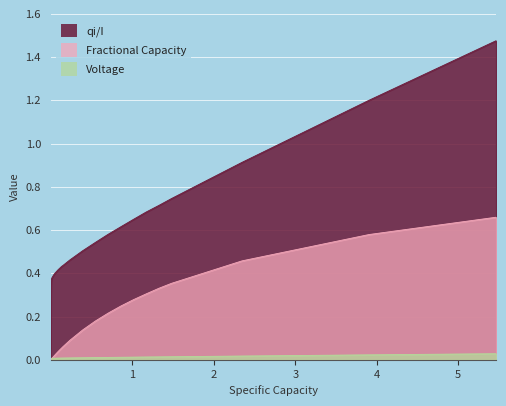

List the series in order of their overall mean, highest first.

qi/I, Fractional Capacity, Voltage